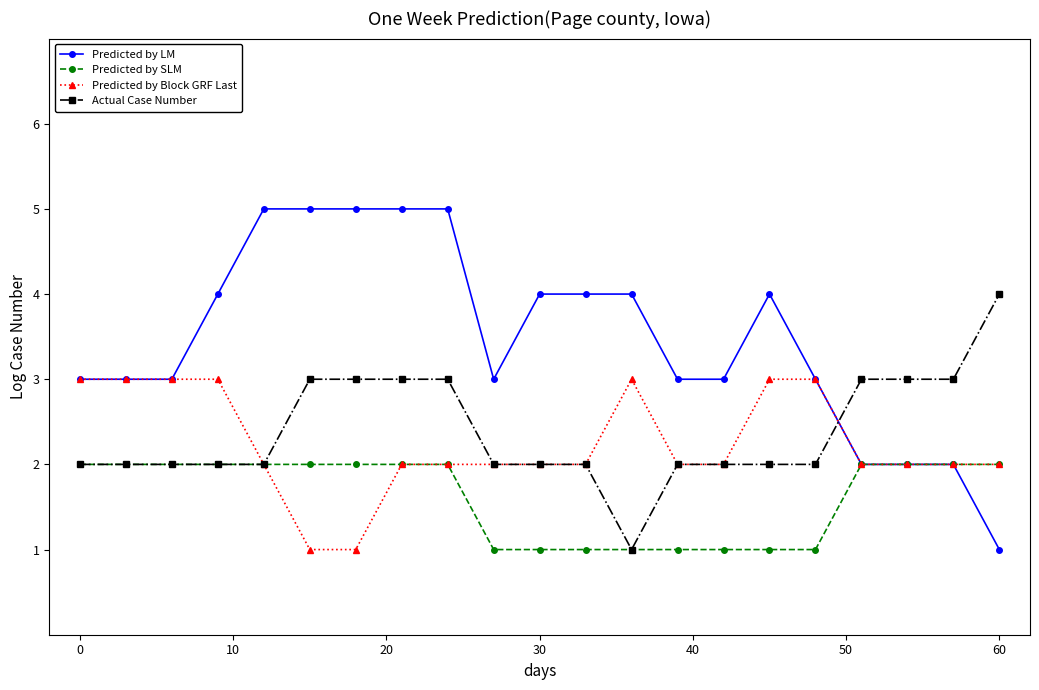

How many intersections are there between Predicted by LM and Actual Case Number?

1